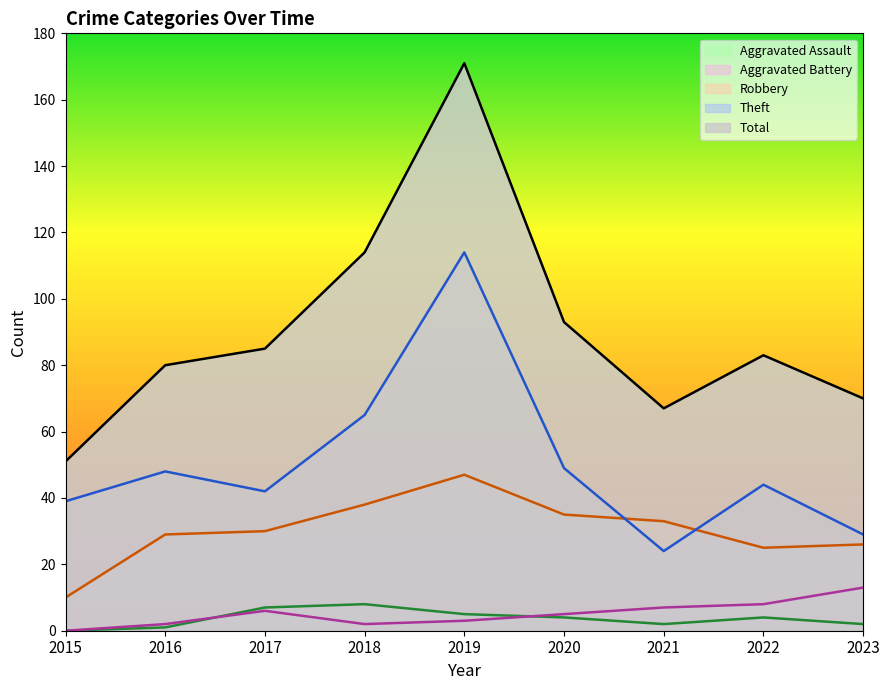

How many data points in Theft are less than 44?

4